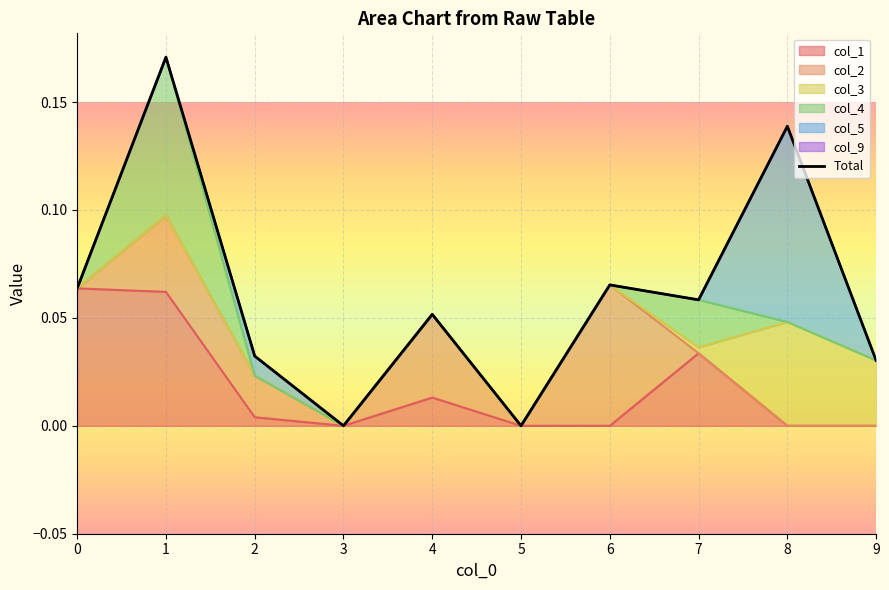

What is the difference between the maximum and second lowest values?

0.2